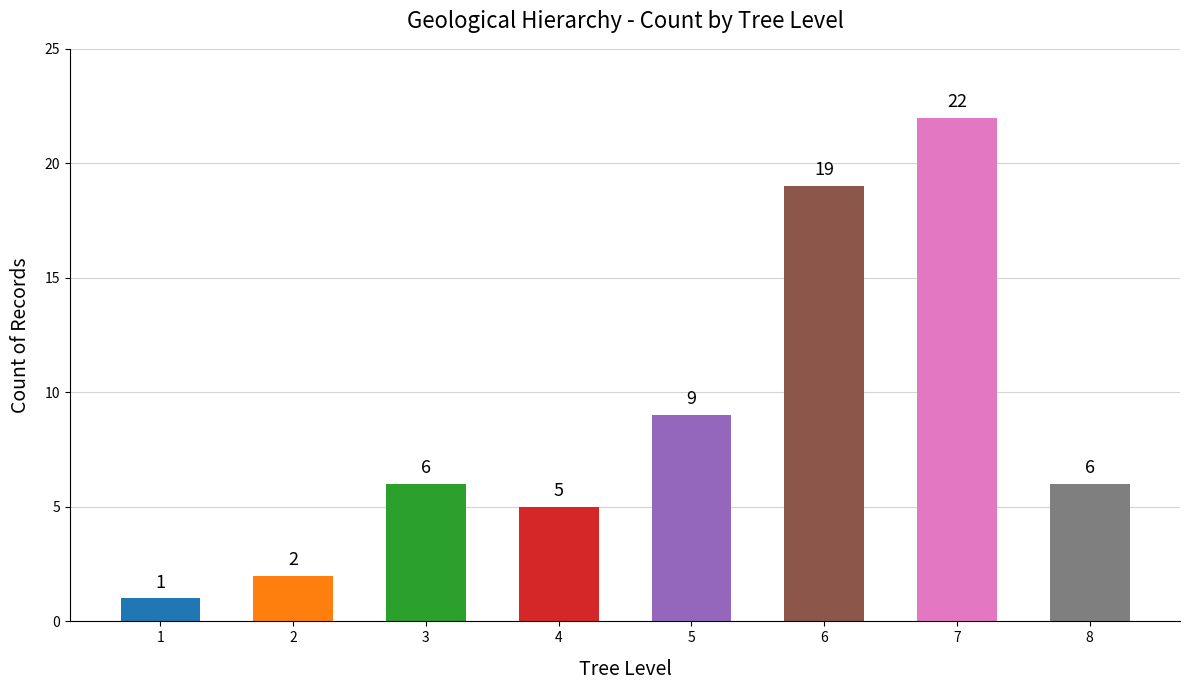

What is the value of the 5th bar from the left?

9